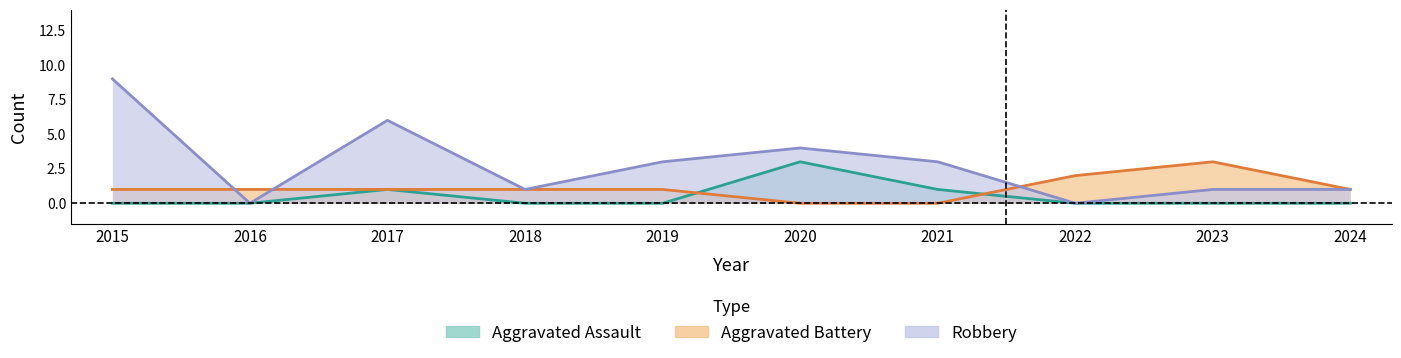

Does the chart display data point markers on the line(s)?

No